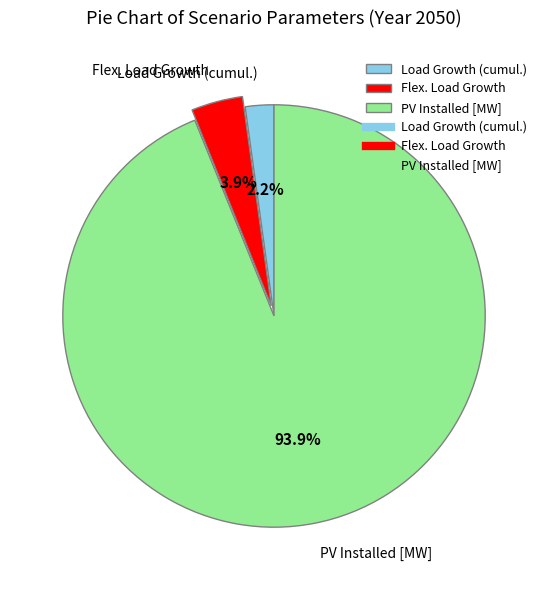

To the nearest percent, what percentage of the pie is Load Growth (cumul.)?

2%